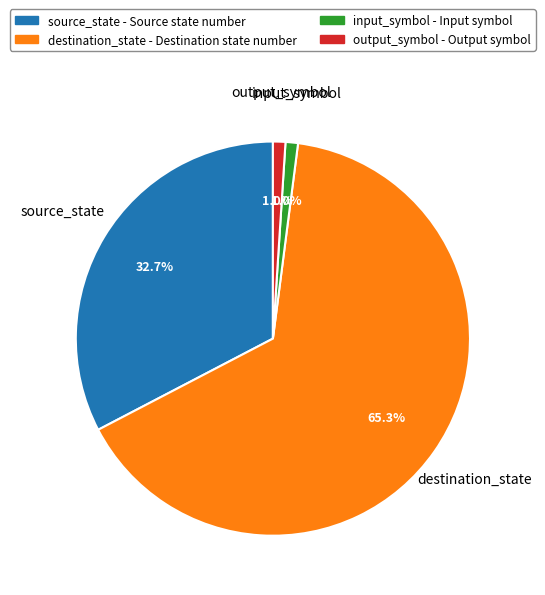

How many slices are in this pie chart?

4